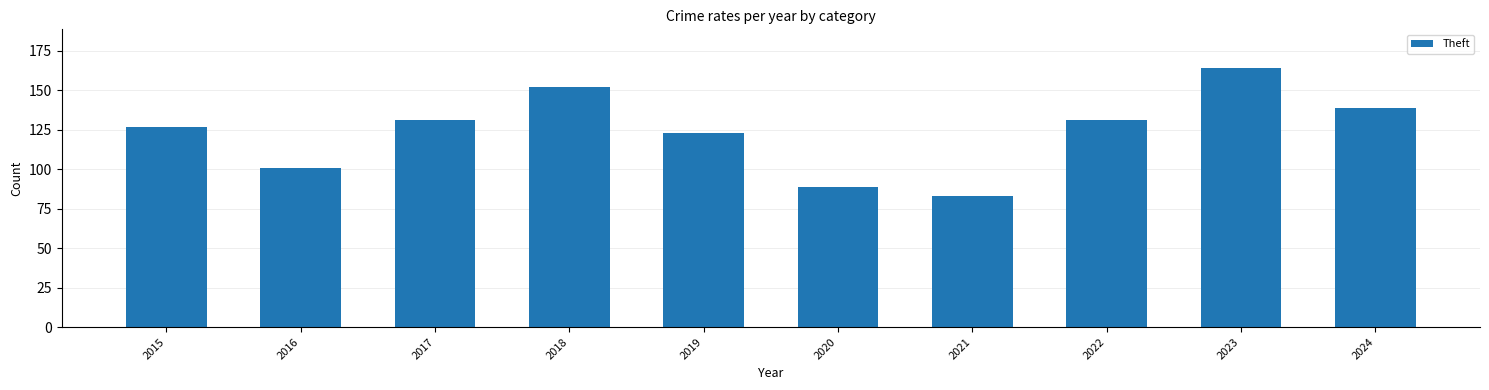

Which has a higher value, 2021 or 2017?

2017